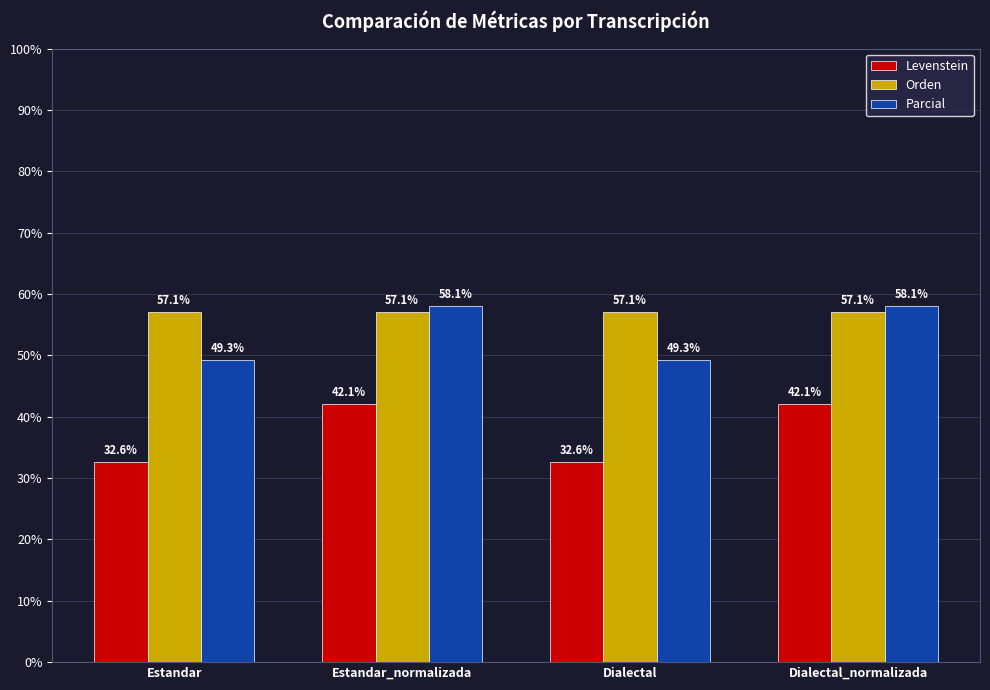

List the series in order of their overall mean, highest first.

Orden, Parcial, Levenstein